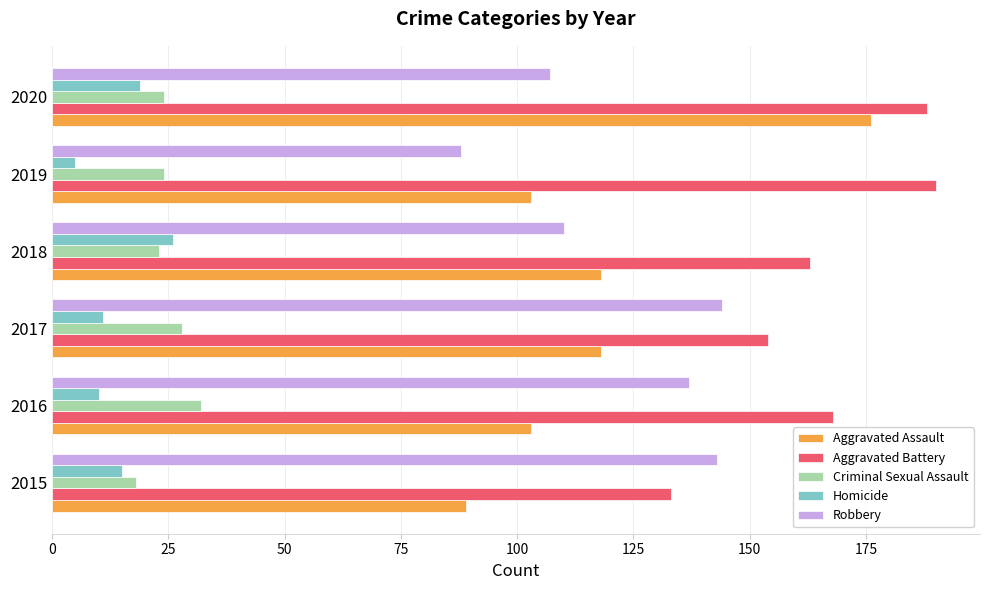

At 2017, list the series in order from largest to smallest.

Aggravated Battery, Robbery, Aggravated Assault, Criminal Sexual Assault, Homicide